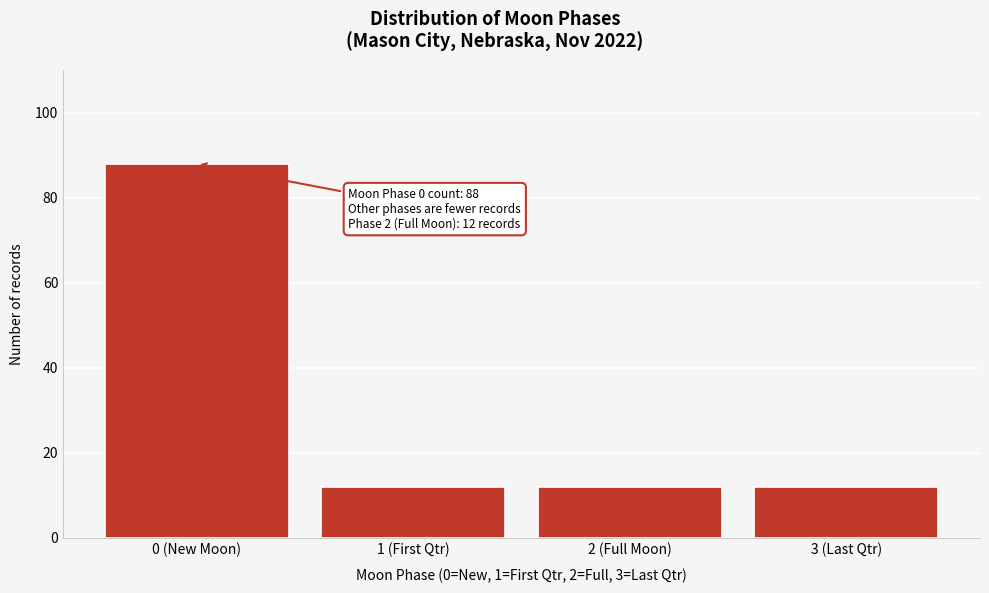

Reading left to right, what are all the values shown in this chart?

88	12	12	12